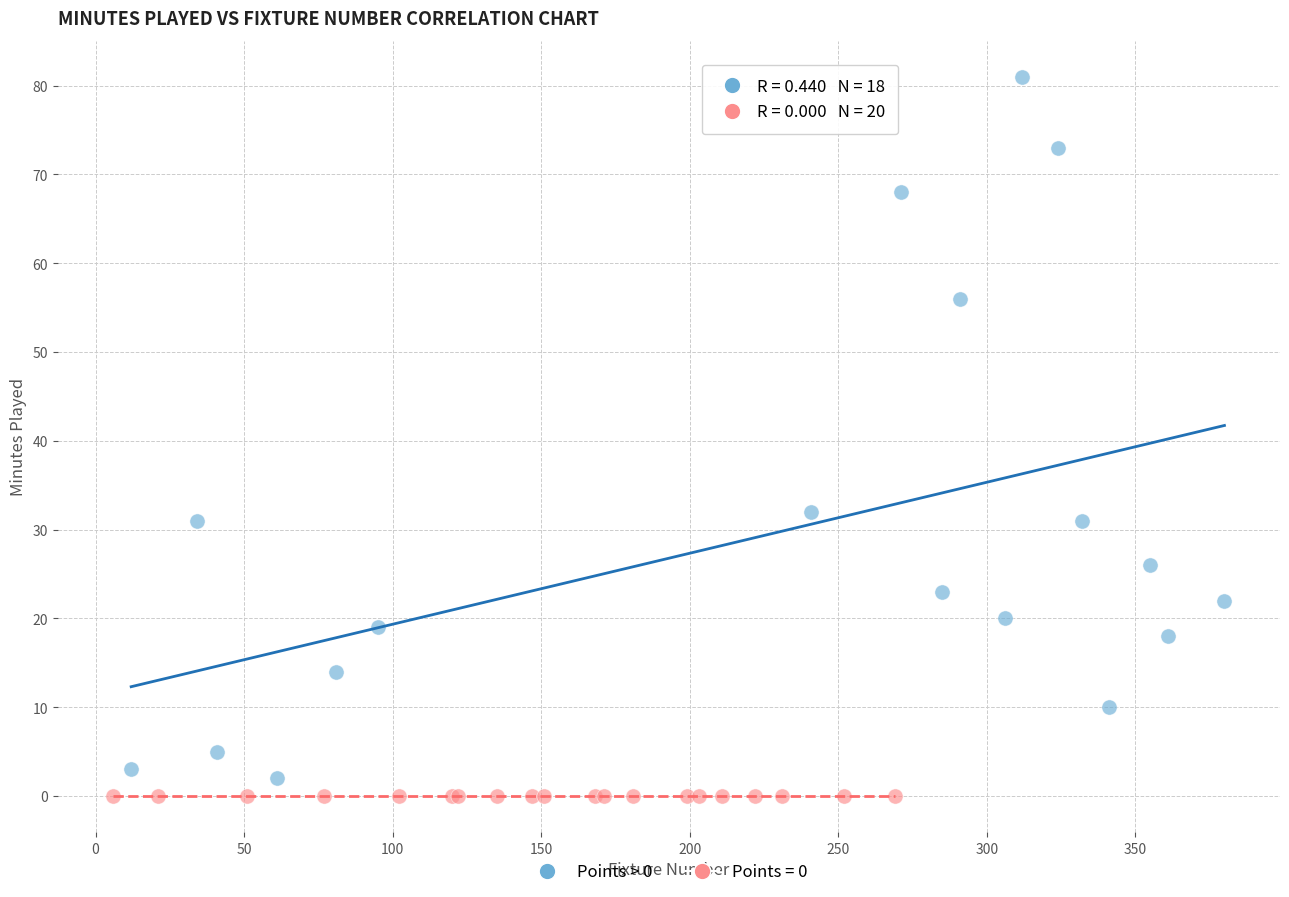

What are all the series names shown in the legend?

Points > 0, Points = 0